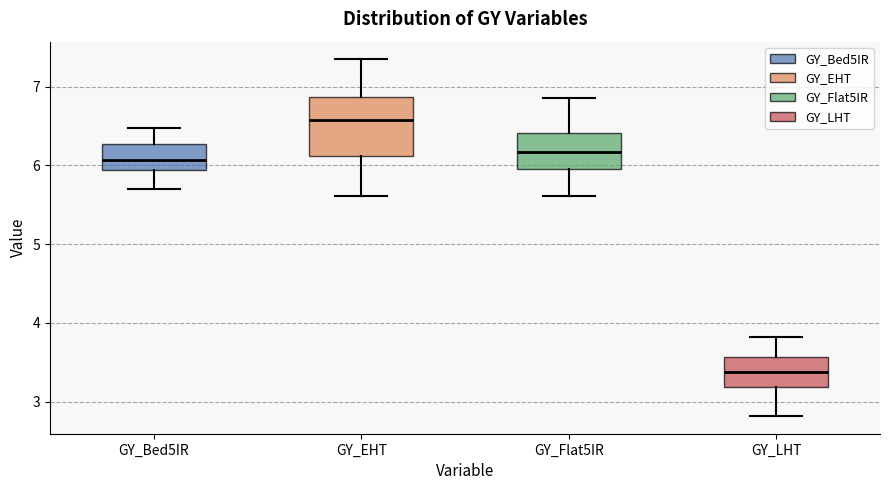

Comparing the boxes themselves (not the whiskers), which one is the tallest?

GY_EHT